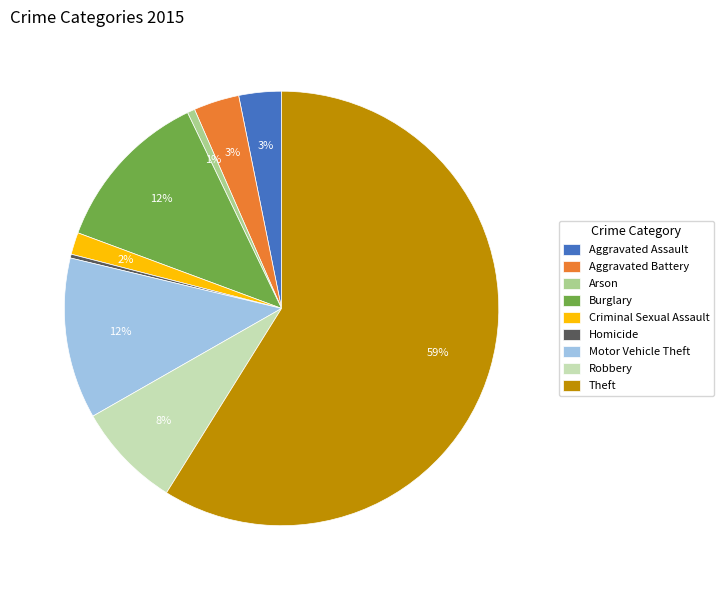

How many segments does this pie chart have?

9